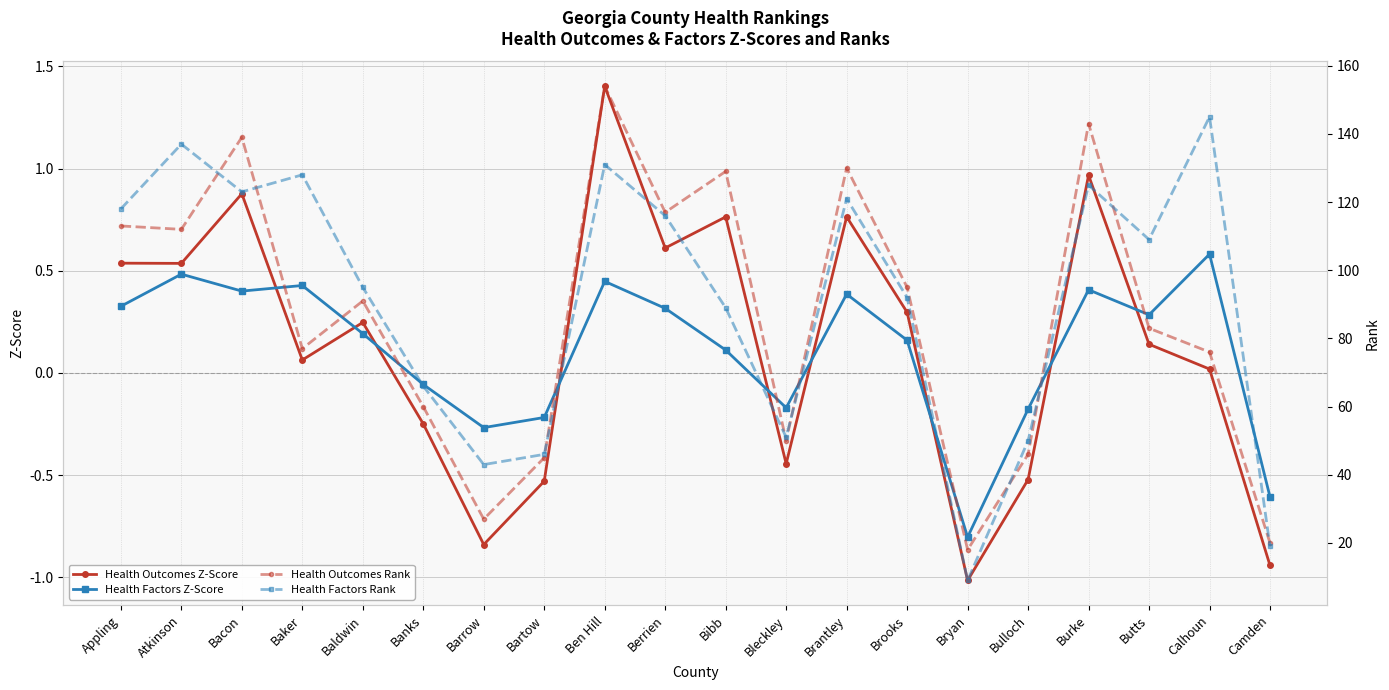

The Health Outcomes Rank series shows 59.6 at Atkinson. True or false?

False